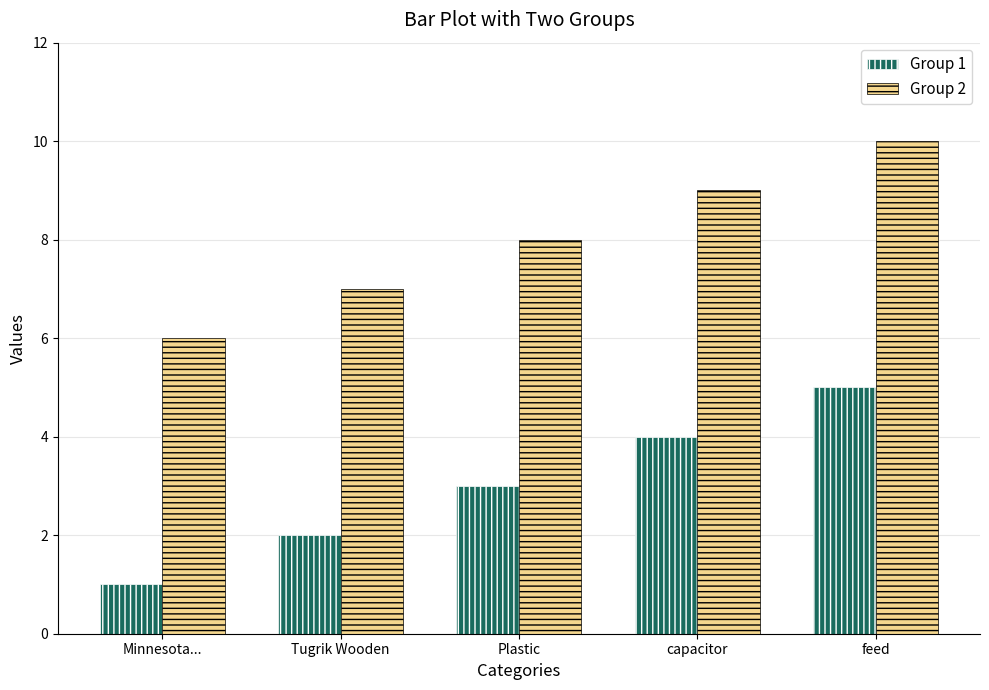

Reading left to right, what are all the values shown in this chart?

Group 1: 1	2	3	4	5
Group 2: 6	7	8	9	10